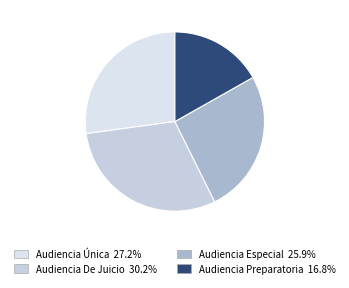

What is the largest slice in the pie chart?

Audiencia De Juicio